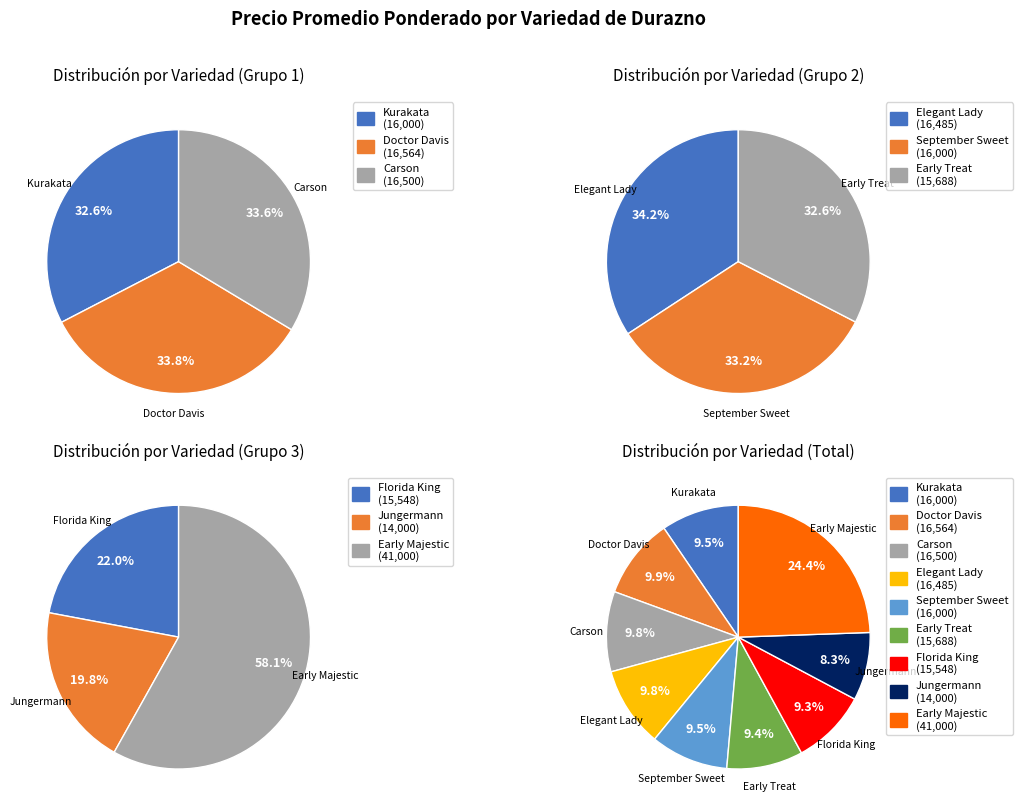

Is it true that Carson is 1% of the pie?

False